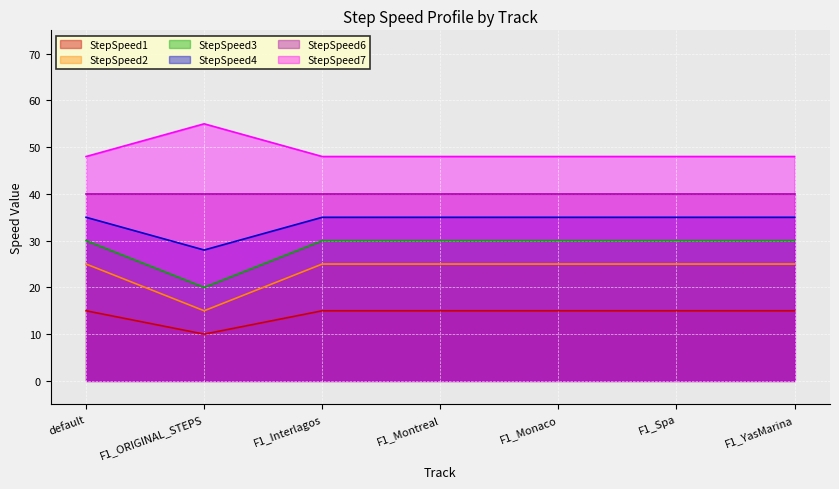

Read the StepSpeed7 value at F1_Spa.

48